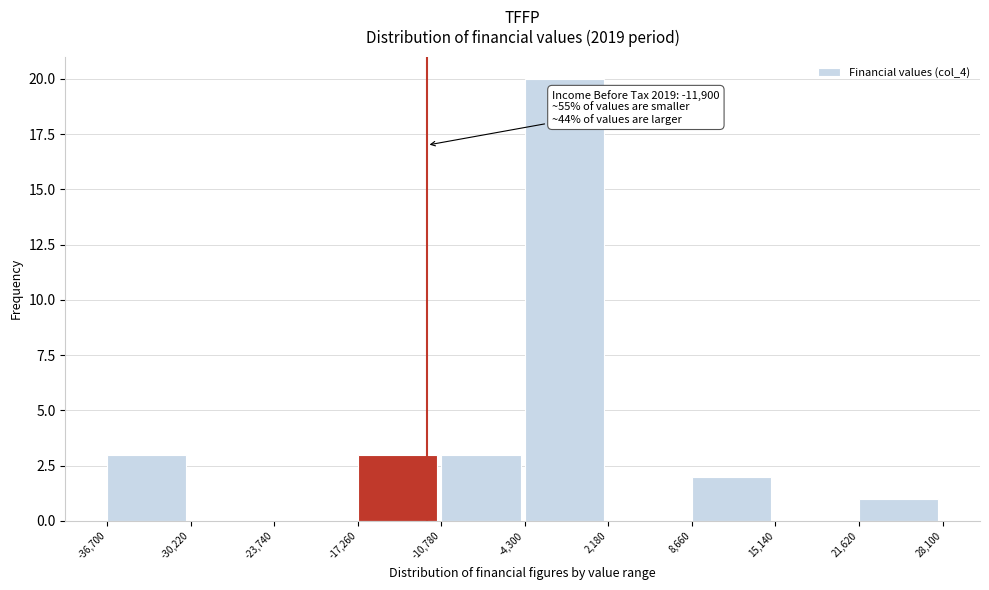

Over which range of the x-axis is the bar tallest?

-4,300 to 2,180